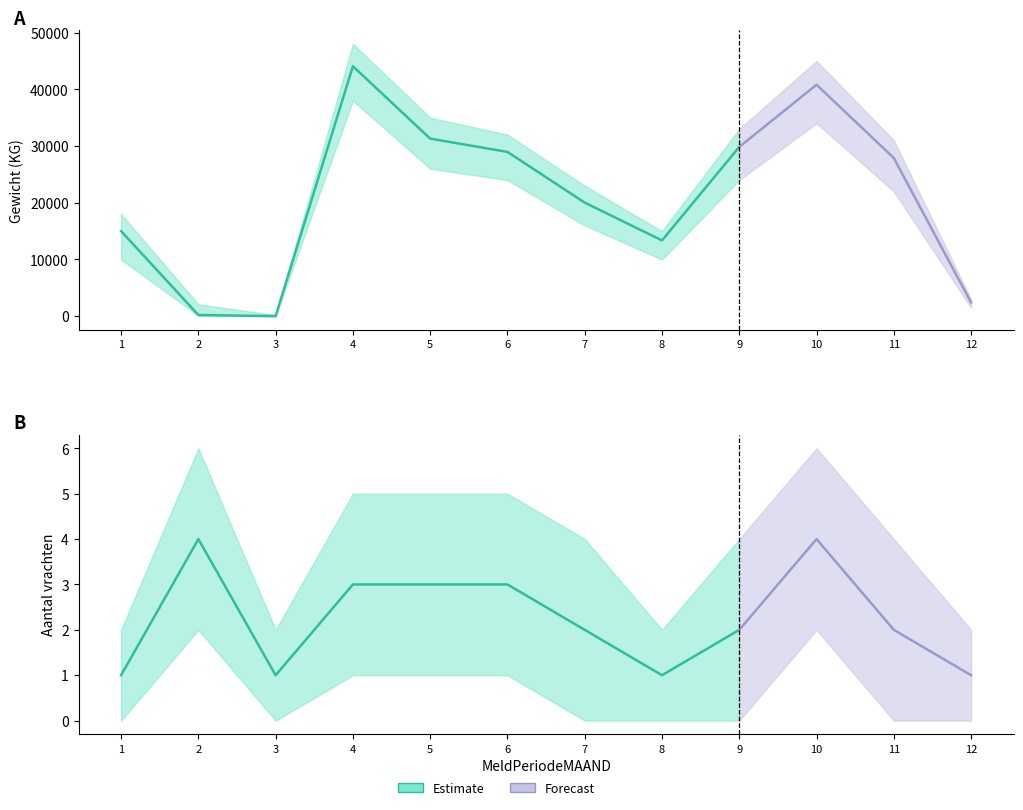

Where is Gewicht_KG nearest to the value 22040?

7